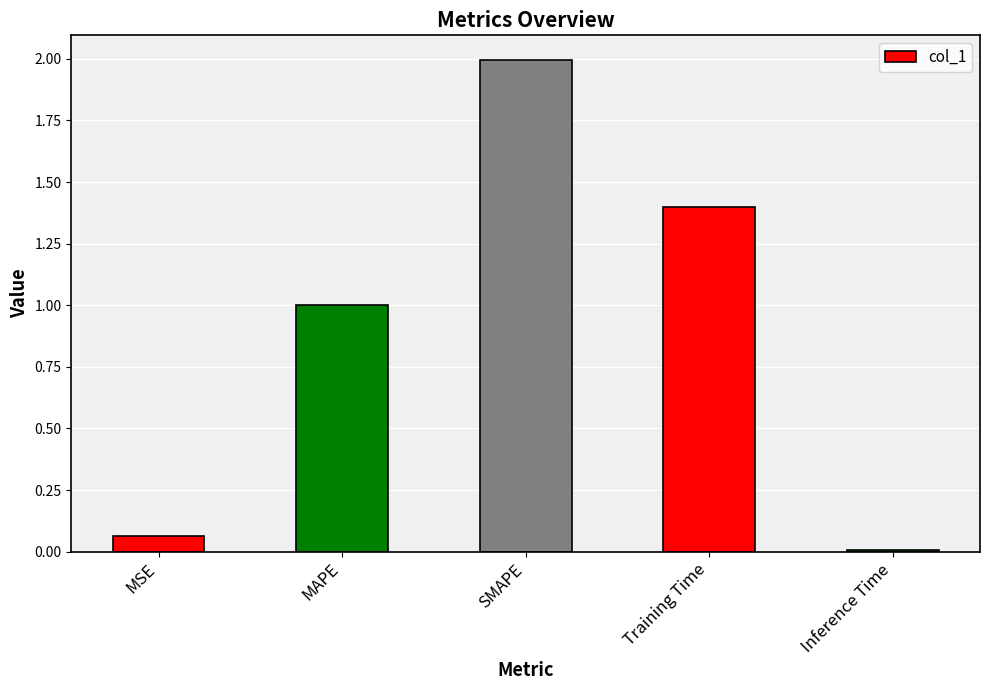

Is it true that the value at Inference Time is 0.0?

True